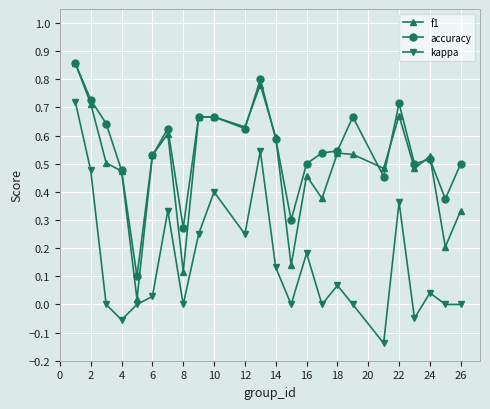

True or false: f1 has more than 0 points higher than both neighbors.

True